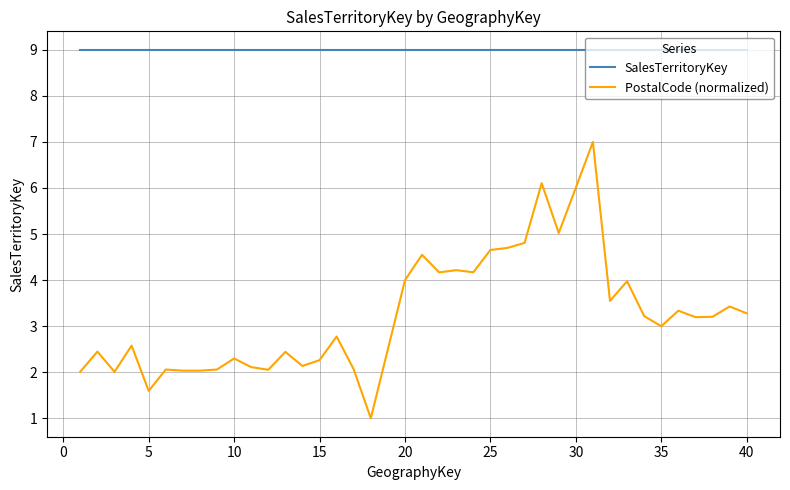

Is this an area chart (filled region under the line)?

No